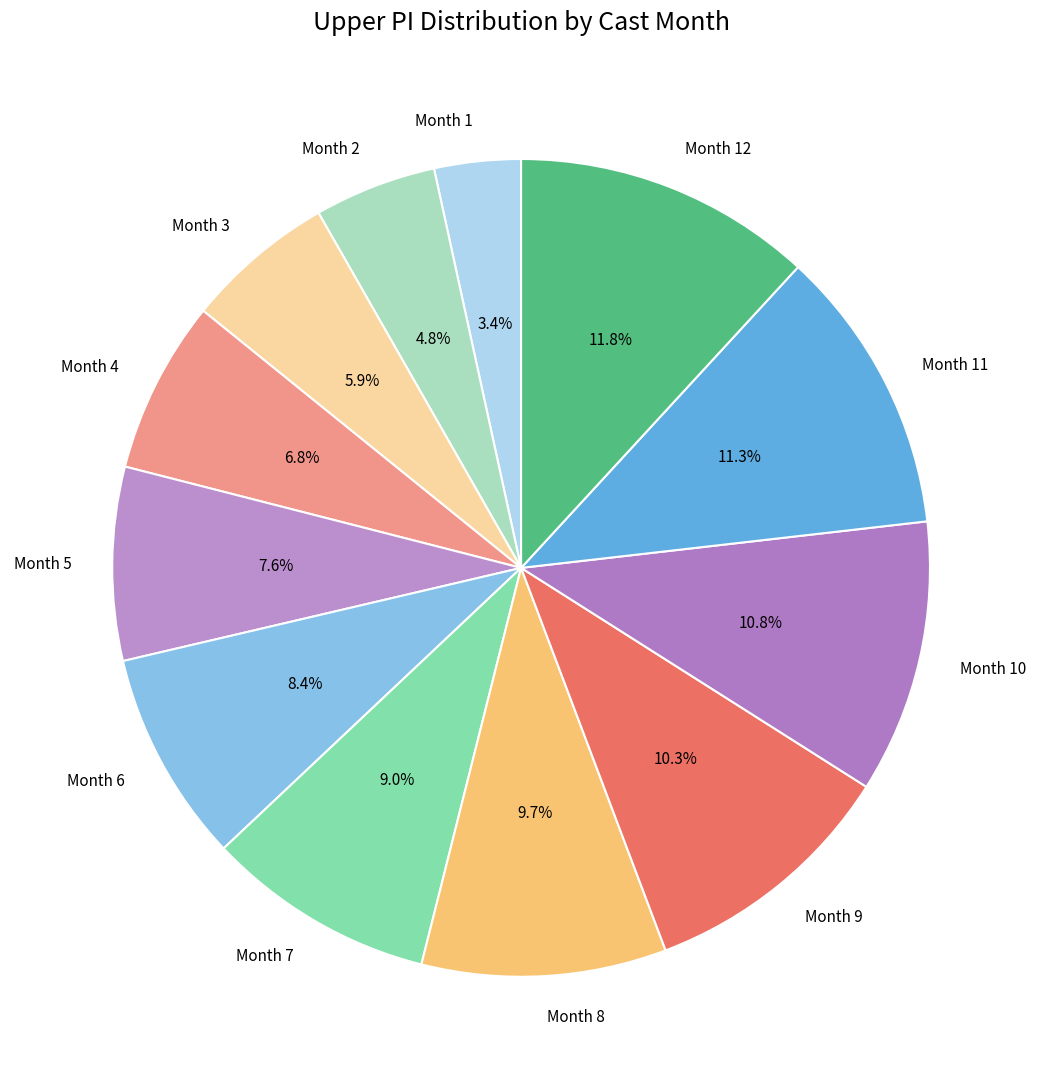

What percentage is NOT represented by Month 5?

92.4%